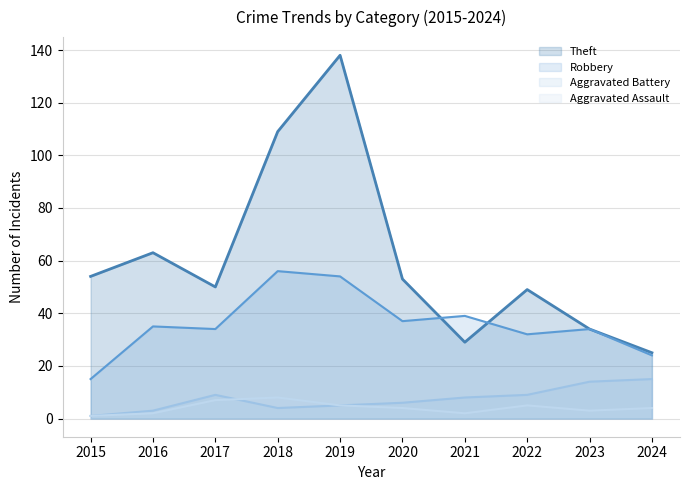

What is the average value of the Theft series?

60